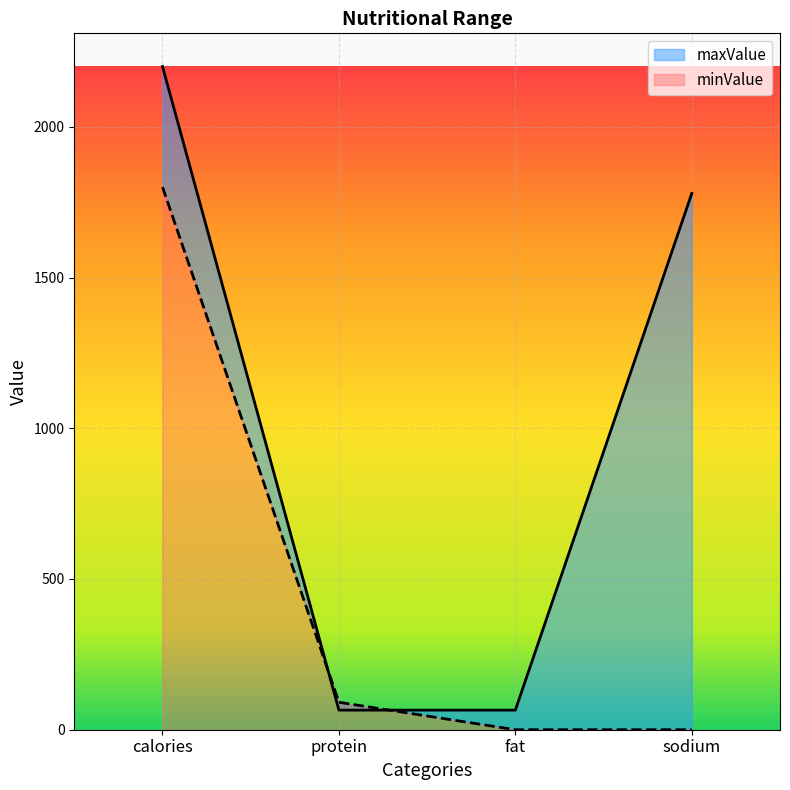

Which has a higher value, sodium or fat?

sodium